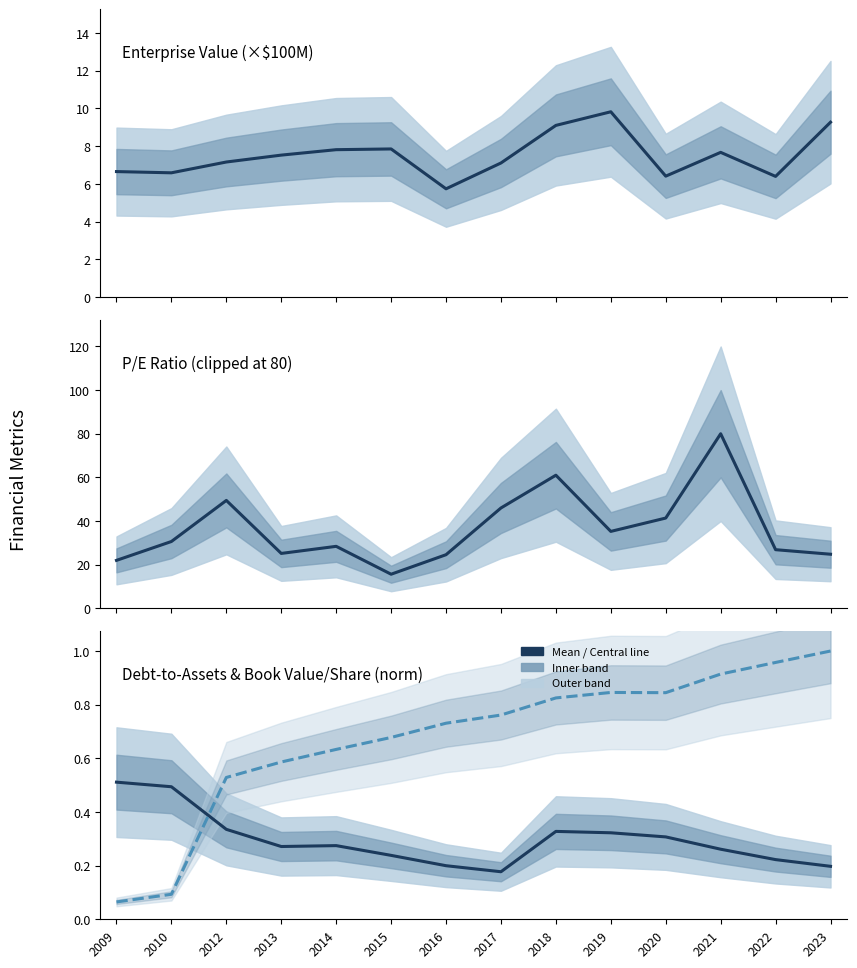

What is the difference between the highest and lowest values at 2020?

41.0